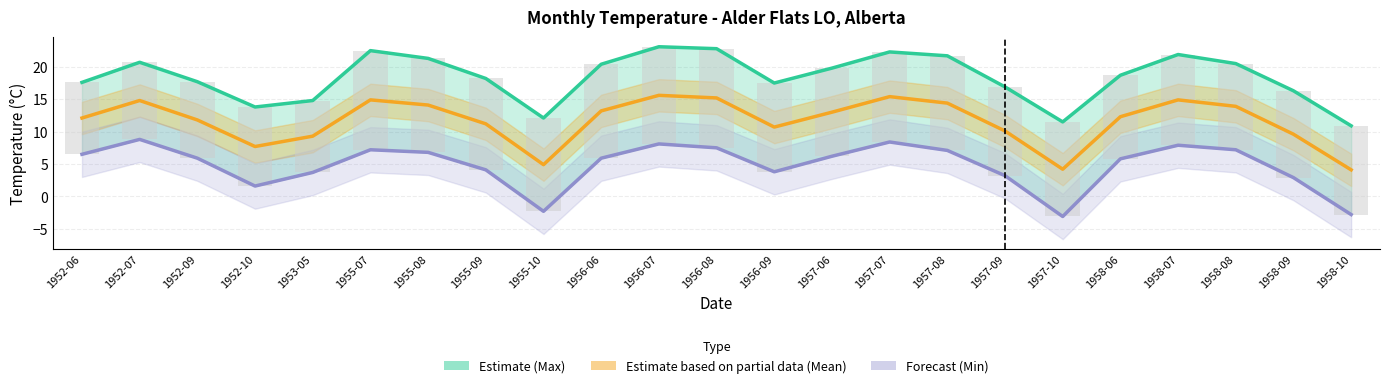

Which series has the largest total across all categories?

Mean Max Temp